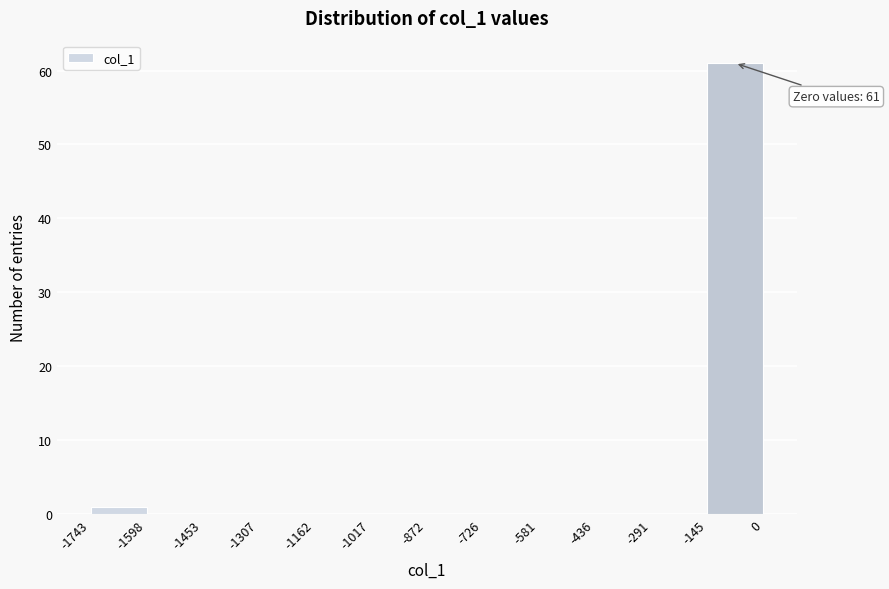

Over which range of the x-axis is the bar tallest?

-145 to 0